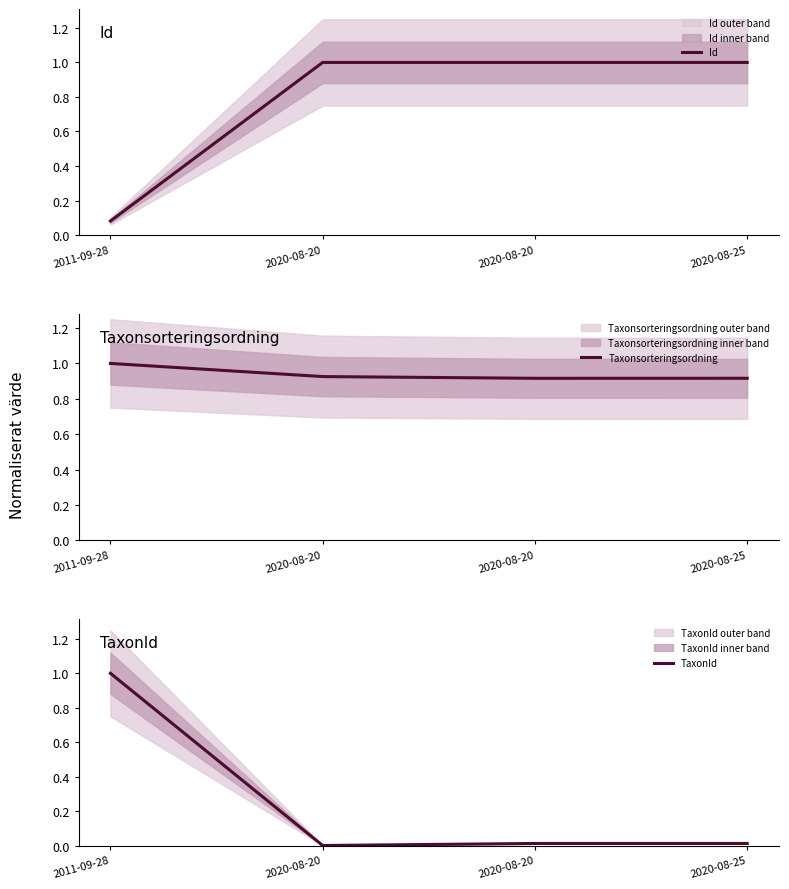

Where is TaxonId nearest to the value 0?

2020-08-20